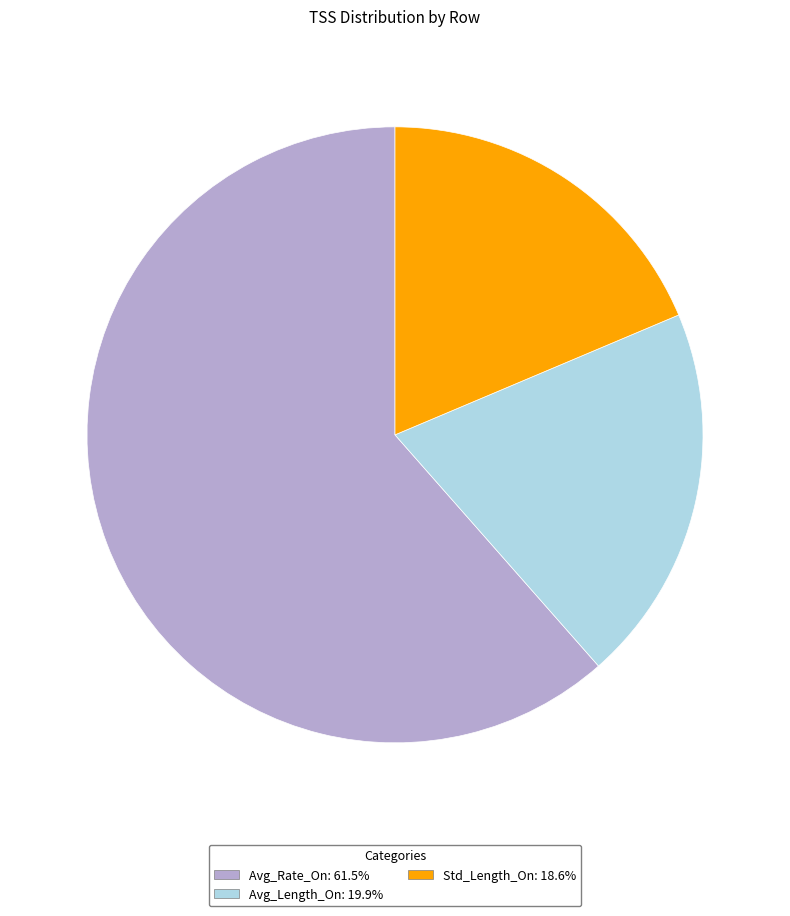

Rank the categories by value from lowest to highest.

Std_Length_On, Avg_Length_On, Avg_Rate_On